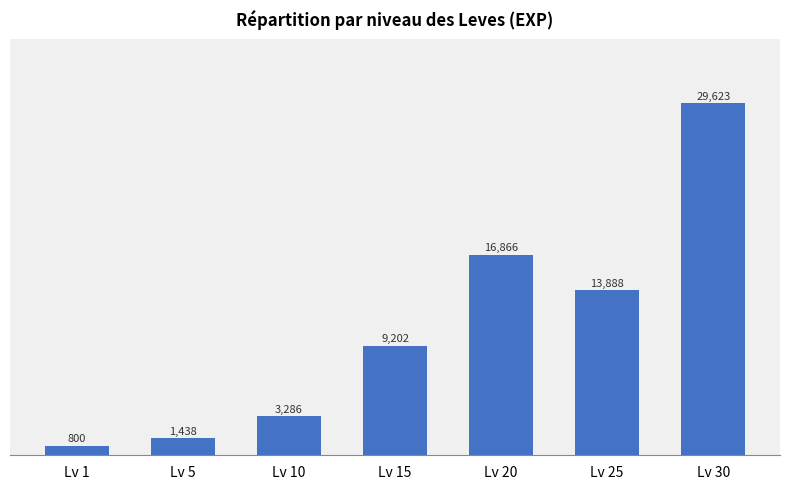

What is the maximum value shown in the chart?

29623